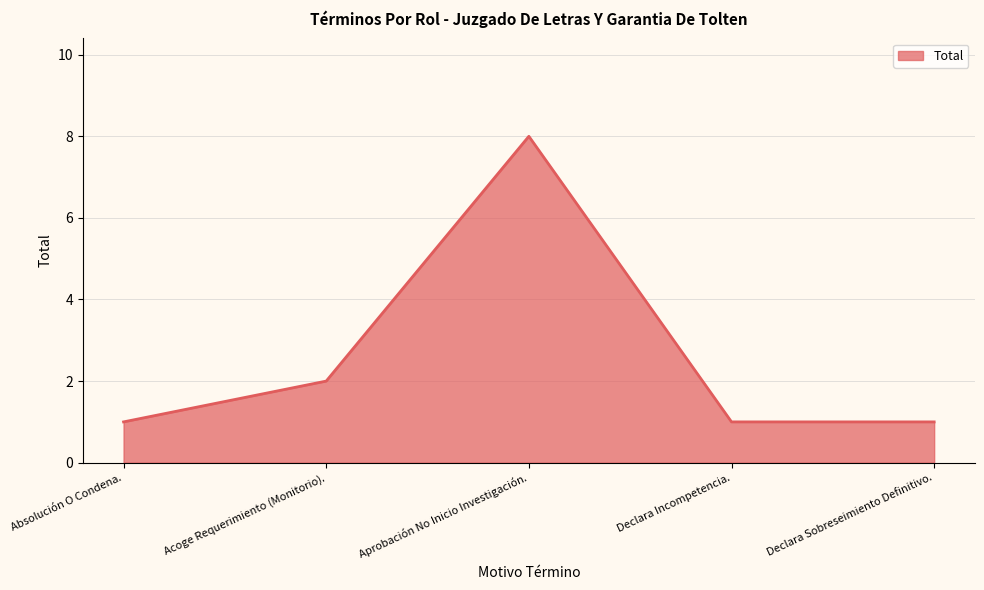

What position from the left is Declara Incompetencia.?

4